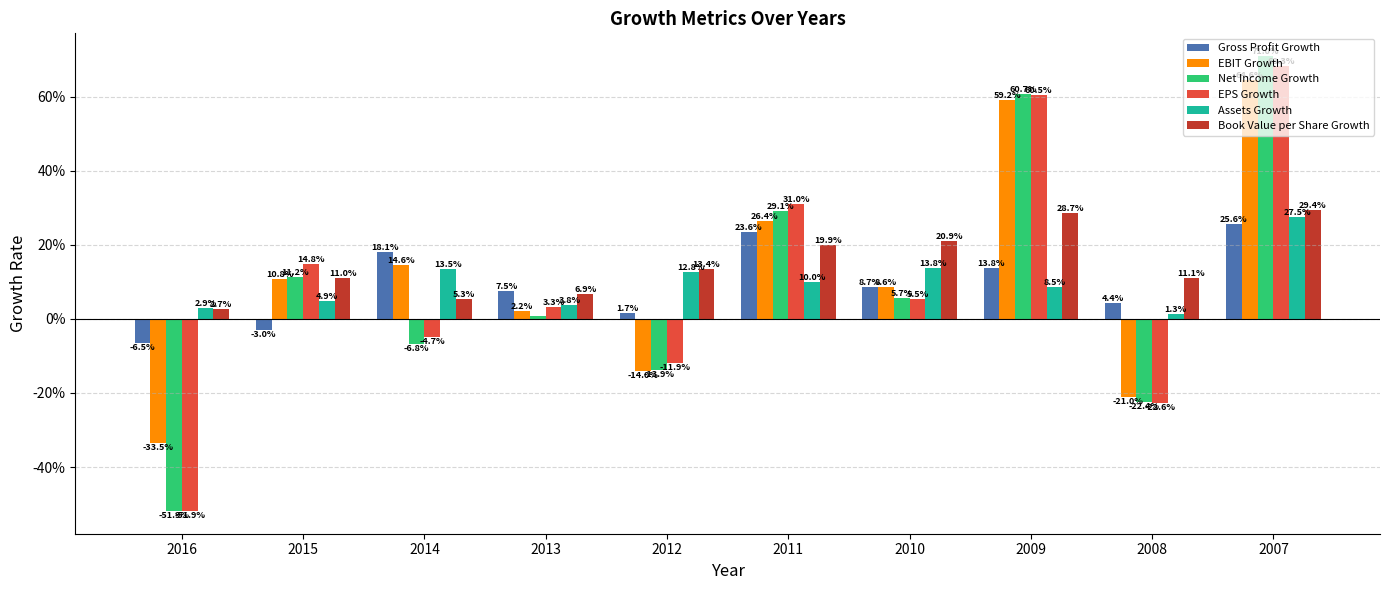

What is the maximum value for Net Income Growth?

0.7